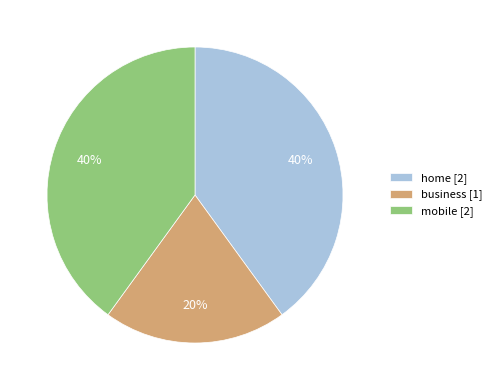

To the nearest percent, what is the difference between the largest and smallest slice percentages?

20%